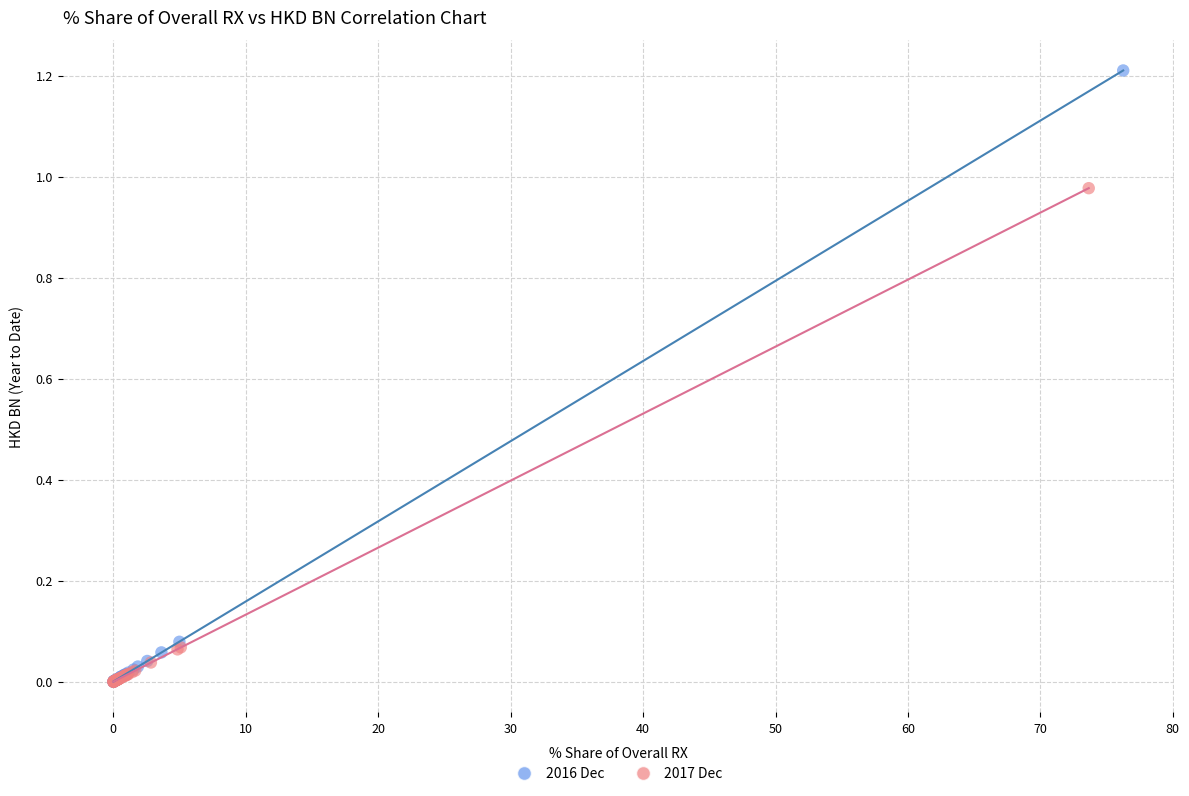

Which series contains the highest Y value?

2016 Dec